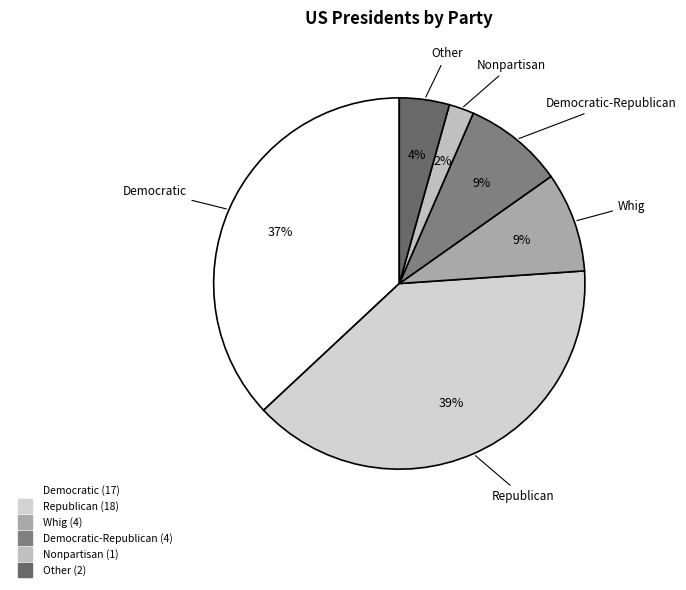

Count the number of slices in the pie.

6